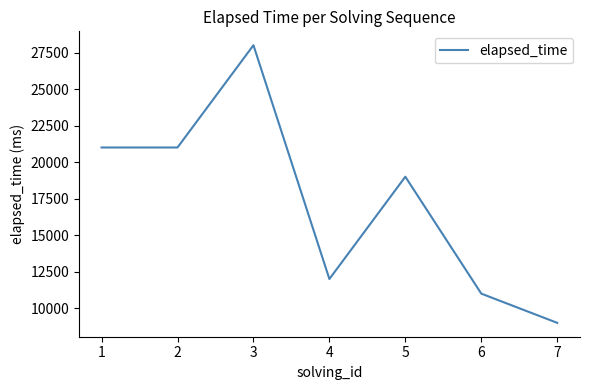

Between 6 and 3, which is larger?

3